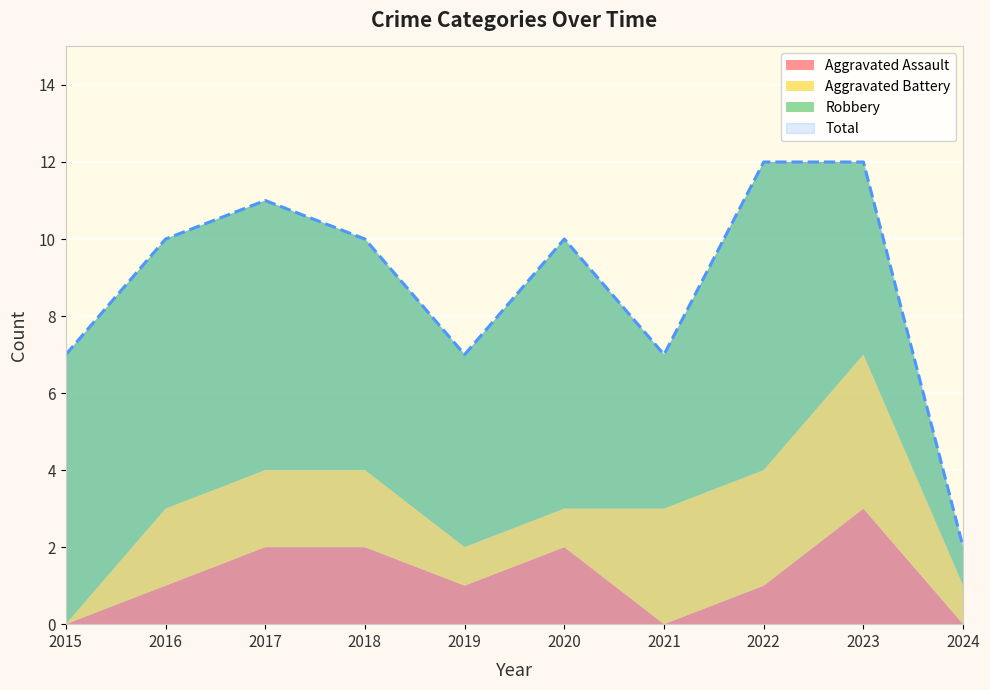

What is the value of the Aggravated Battery point at the 4th from the left?

2